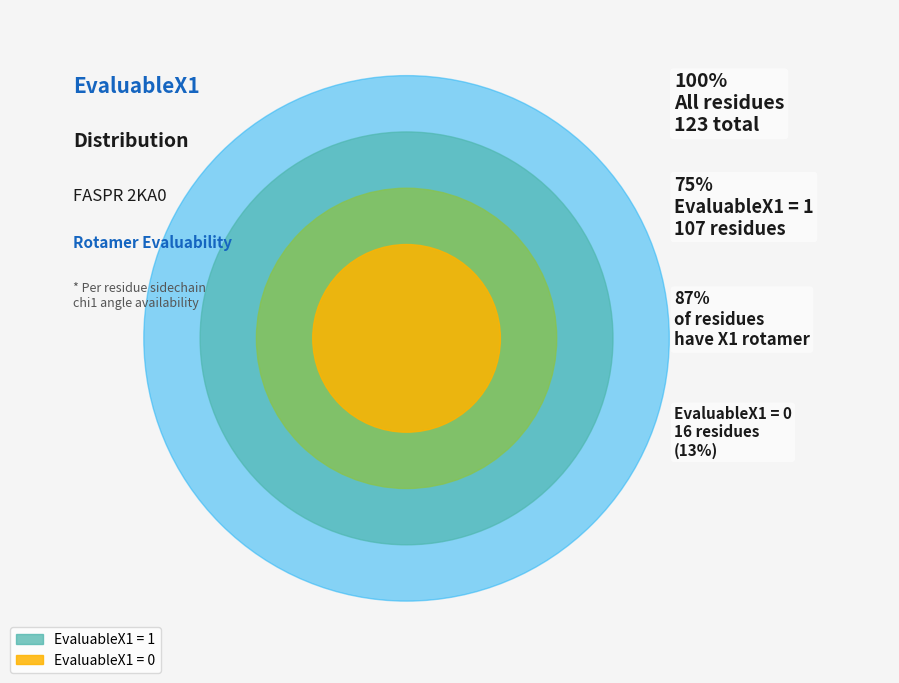

Combined, do EvaluableX1 = 0 and EvaluableX1 = 1 account for over 50%?

Yes